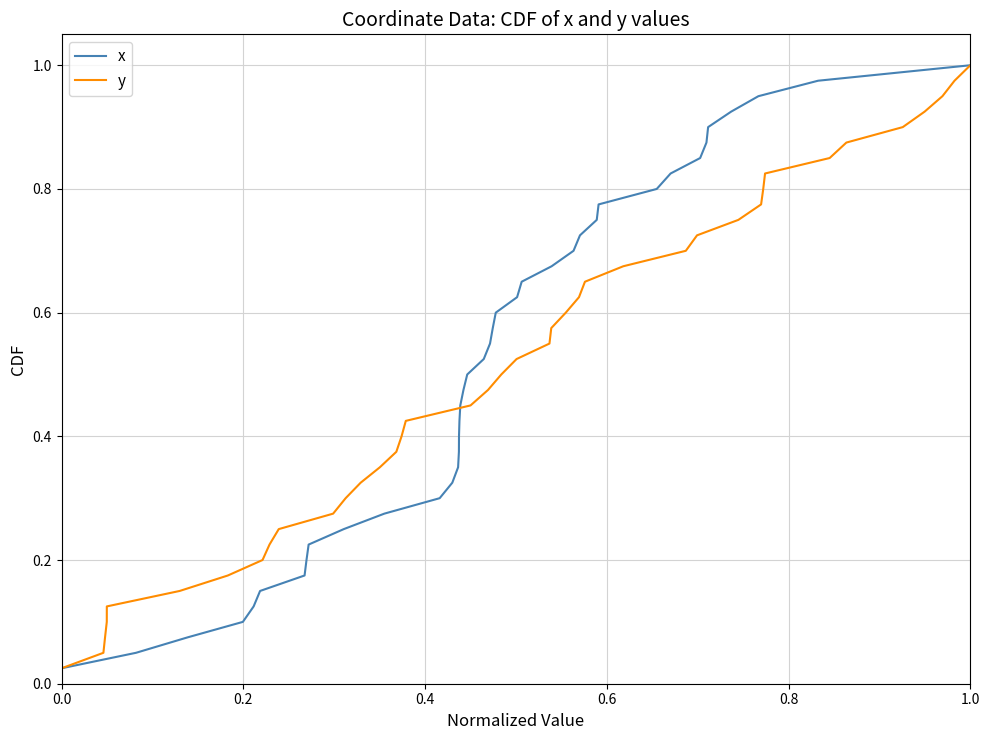

What is the value of the x point at the 18th from the left?

0.5